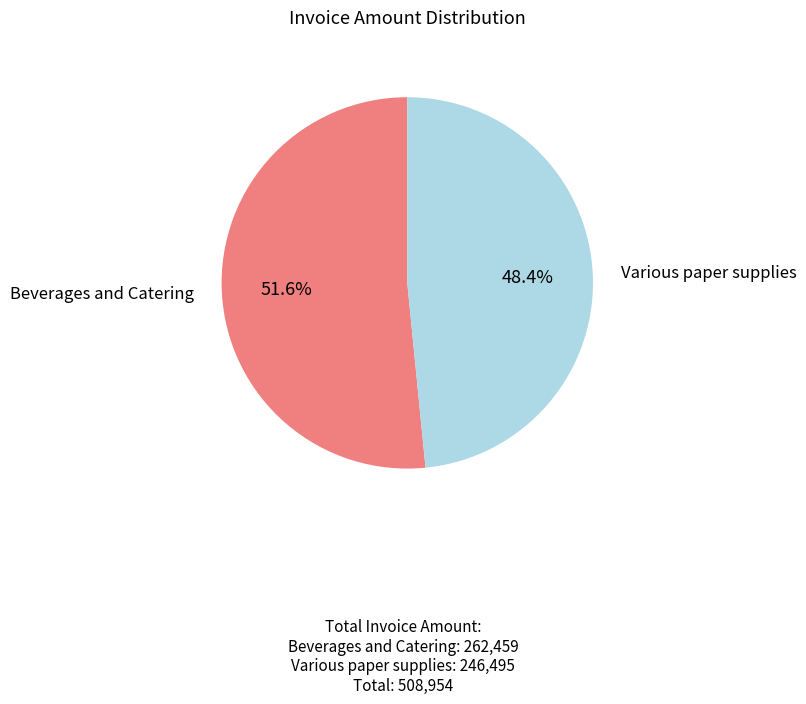

What is the total percentage of Various paper supplies and Beverages and Catering?

100.0%